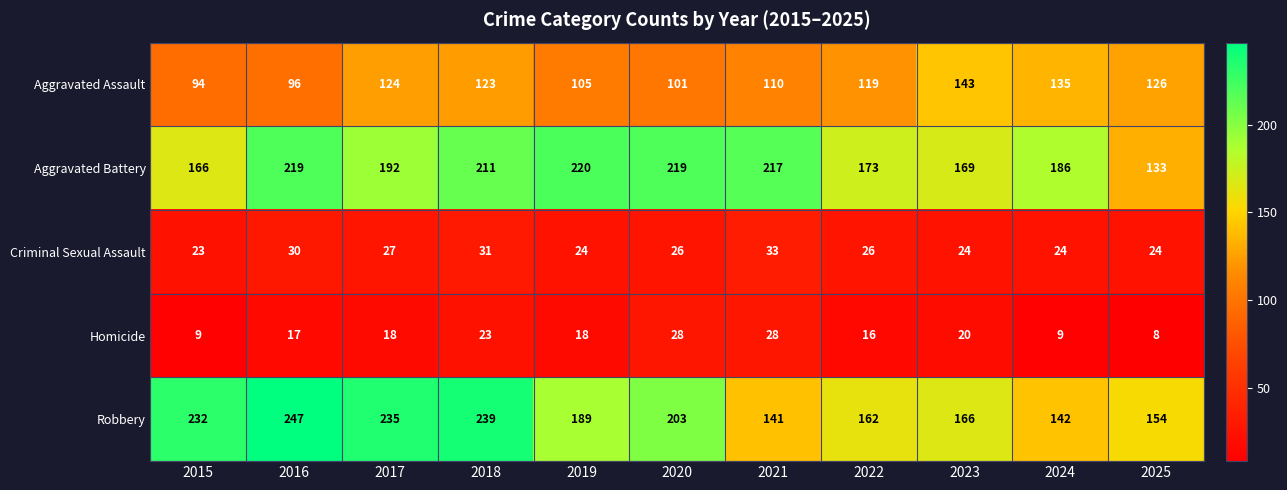

What is the maximum value for Homicide?

28